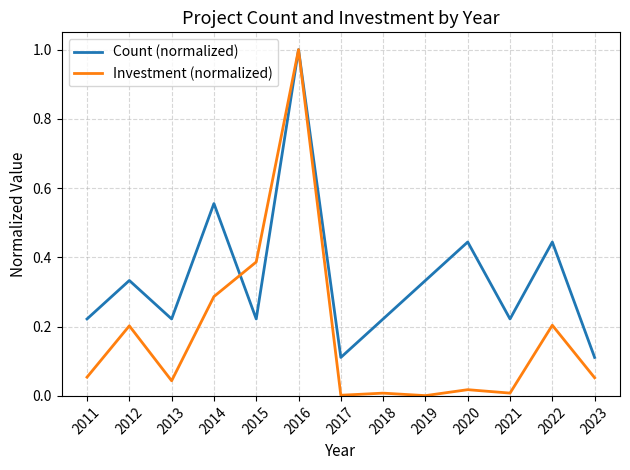

Between which two adjacent categories do Investment (normalized) and Count (normalized) first intersect?

2014 and 2015